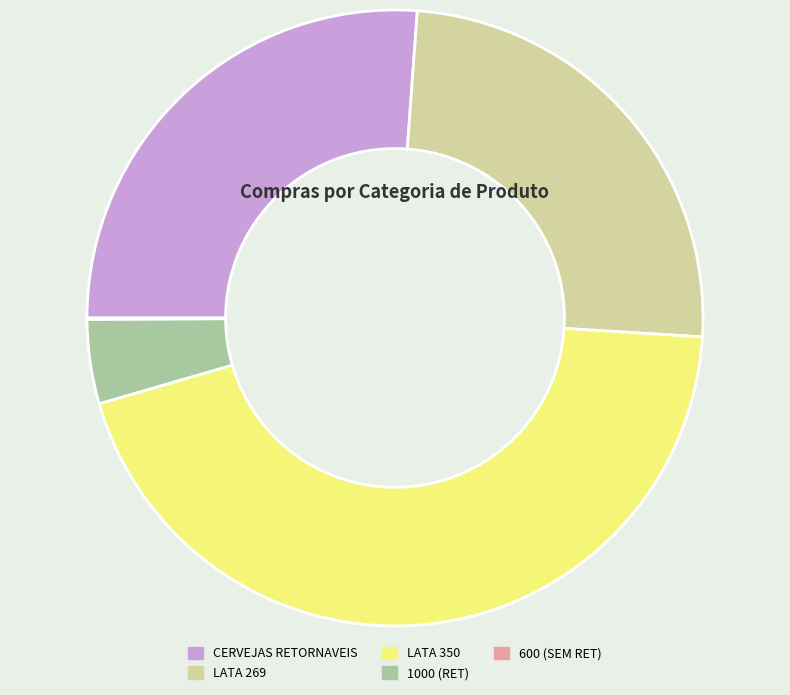

Which slice is the largest?

LATA 350